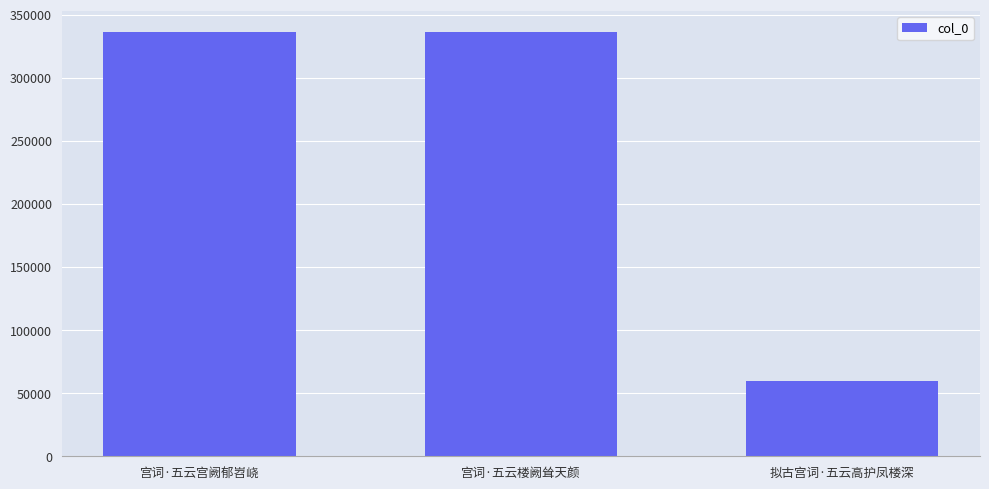

The value at 宫词·五云宫阙郁岧峣 is 336161. True or false?

True